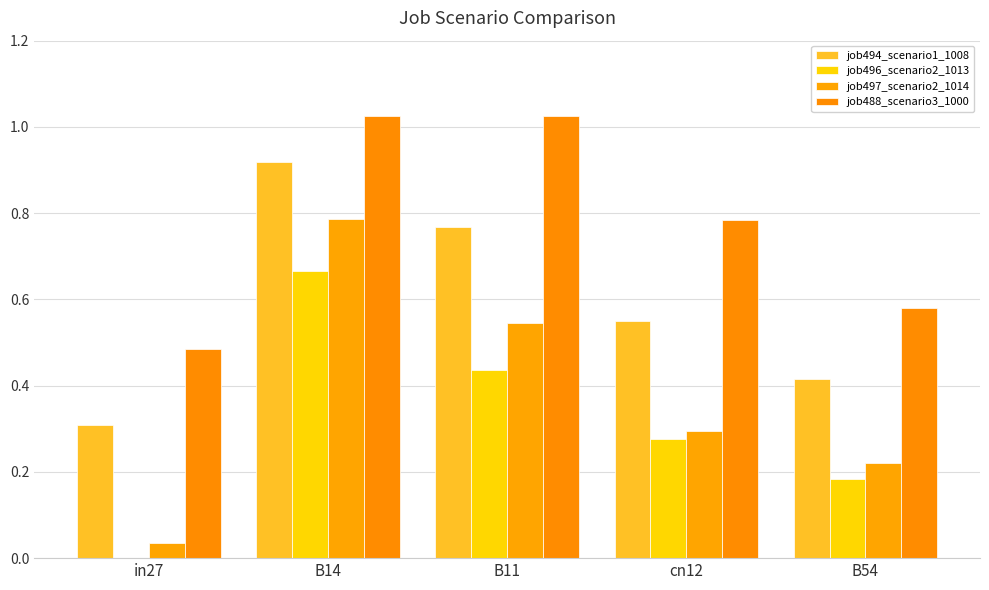

Does the chart contain stacked bars?

No